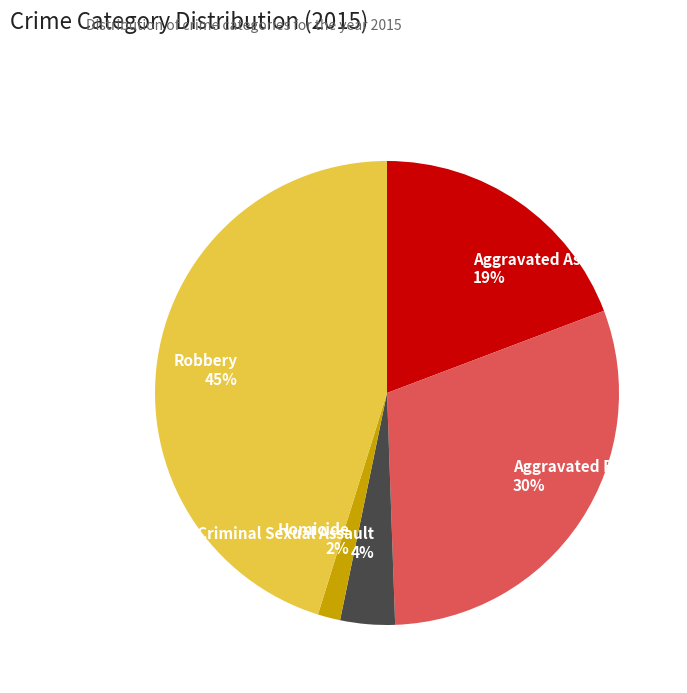

How many segments does this pie chart have?

5